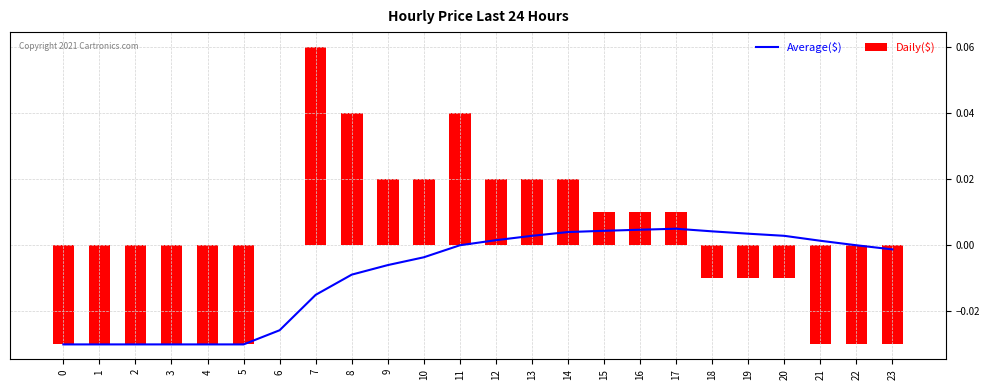

Reading right to left, what are all the values shown in this chart?

Average($): -0.0	0.0	0.0	0.0	0.0	0.0	0.0	0.0	0.0	0.0	0.0	0.0	0.0	-0.0	-0.0	-0.0	-0.0	-0.0	-0.0	-0.0	-0.0	-0.0	-0.0	-0.0
Daily($): -0.0	-0.0	-0.0	-0.0	-0.0	-0.0	0.0	0.0	0.0	0.0	0.0	0.0	0.0	0.0	0.0	0.0	0.1	0.0	-0.0	-0.0	-0.0	-0.0	-0.0	-0.0